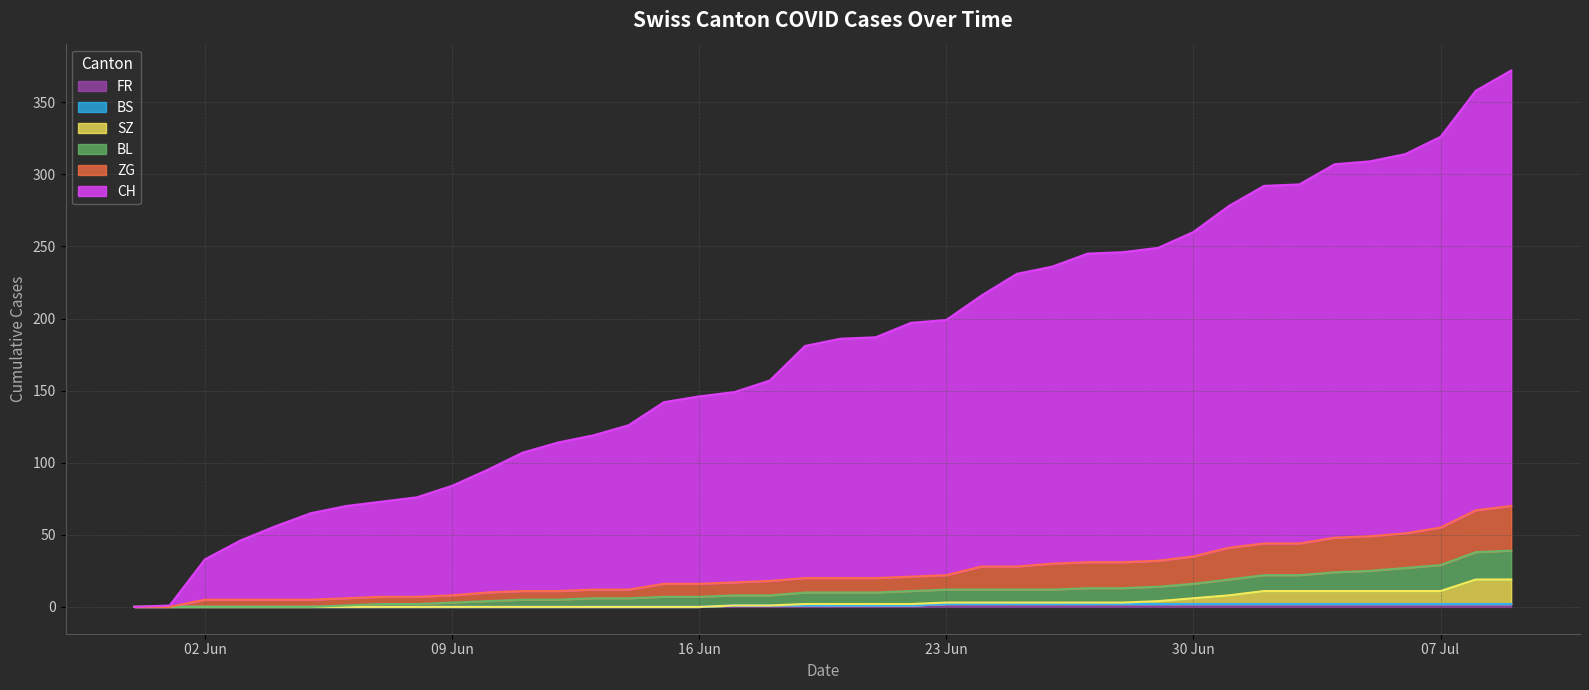

True or false: ZG has more than 1 interior local peaks.

False